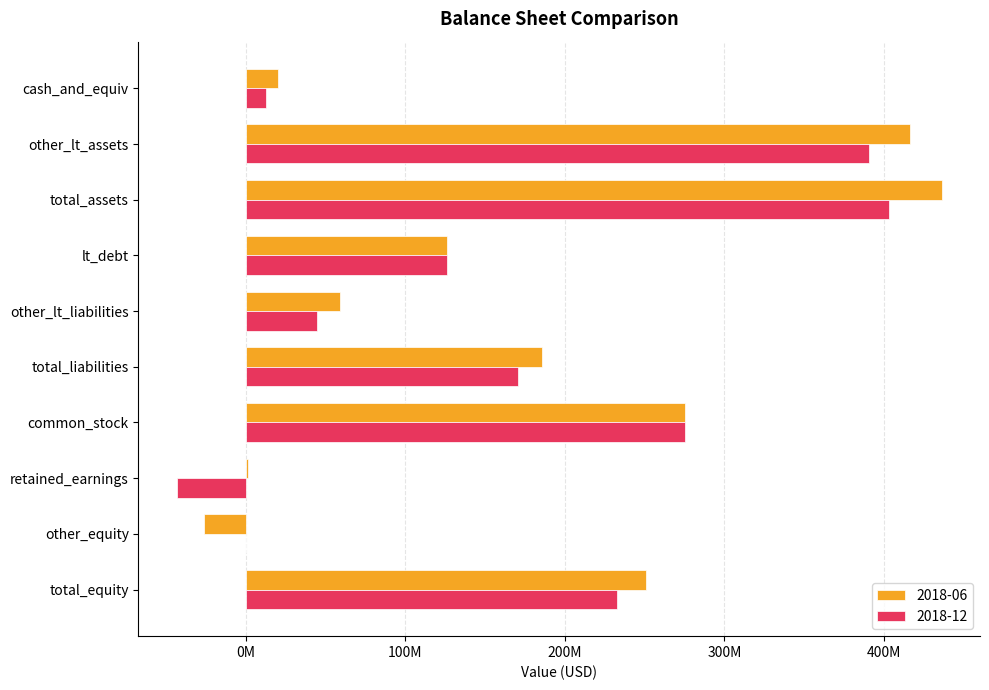

What are all the series names shown in the legend?

2018-06, 2018-12